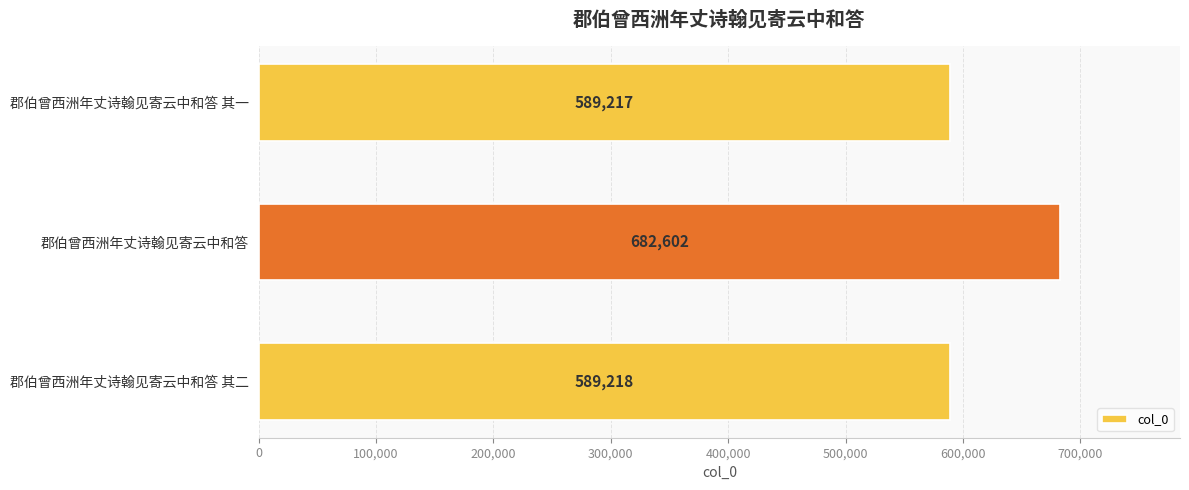

How many categories are shown in the chart?

3